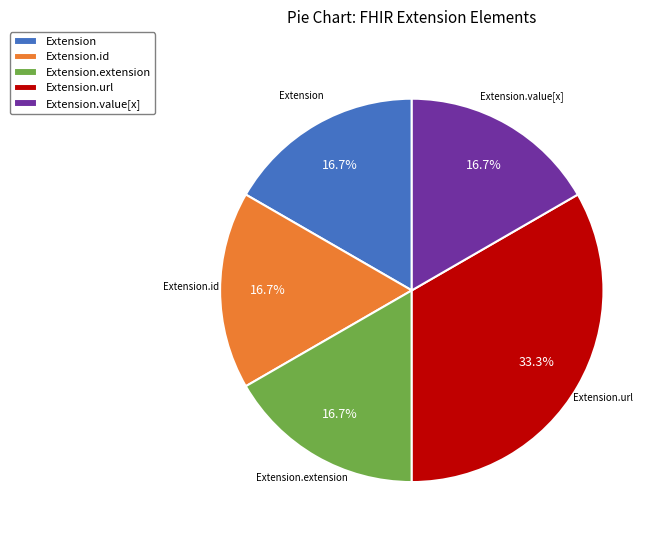

How many segments does this pie chart have?

5